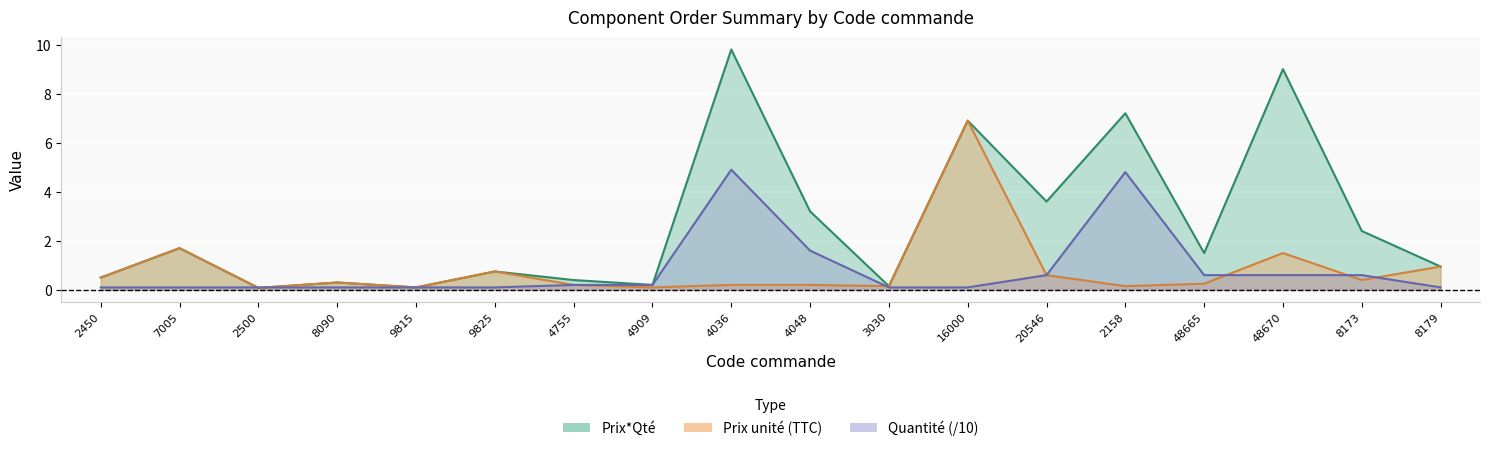

At 9815, list the series in order from largest to smallest.

Prix*Qté, Prix unité (TTC), Quantité